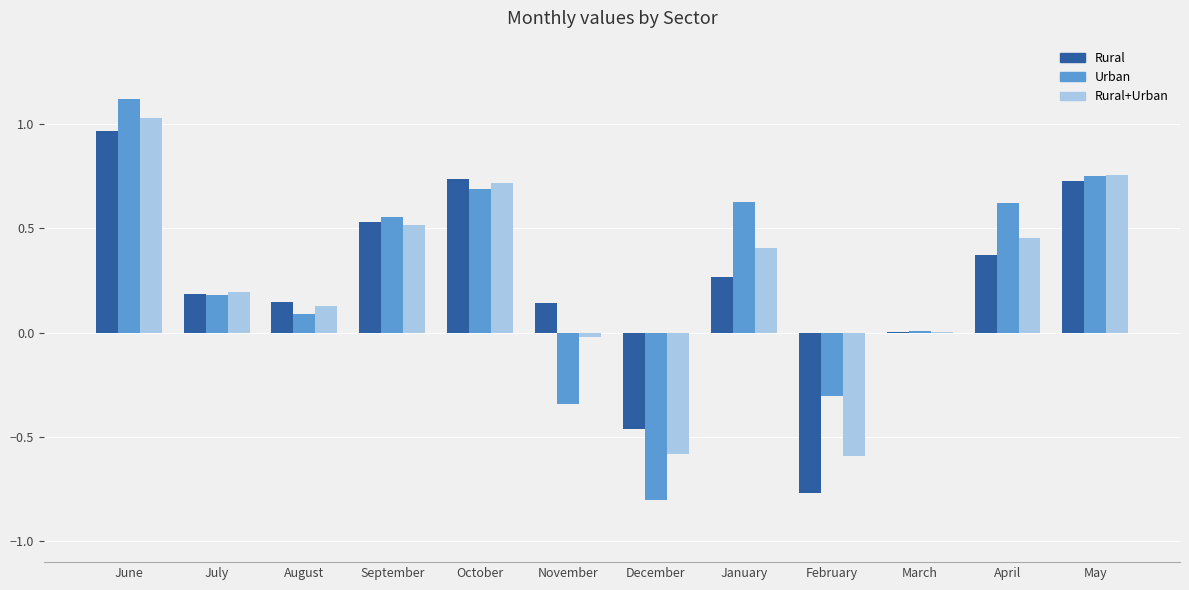

How many data points does each series have?

12